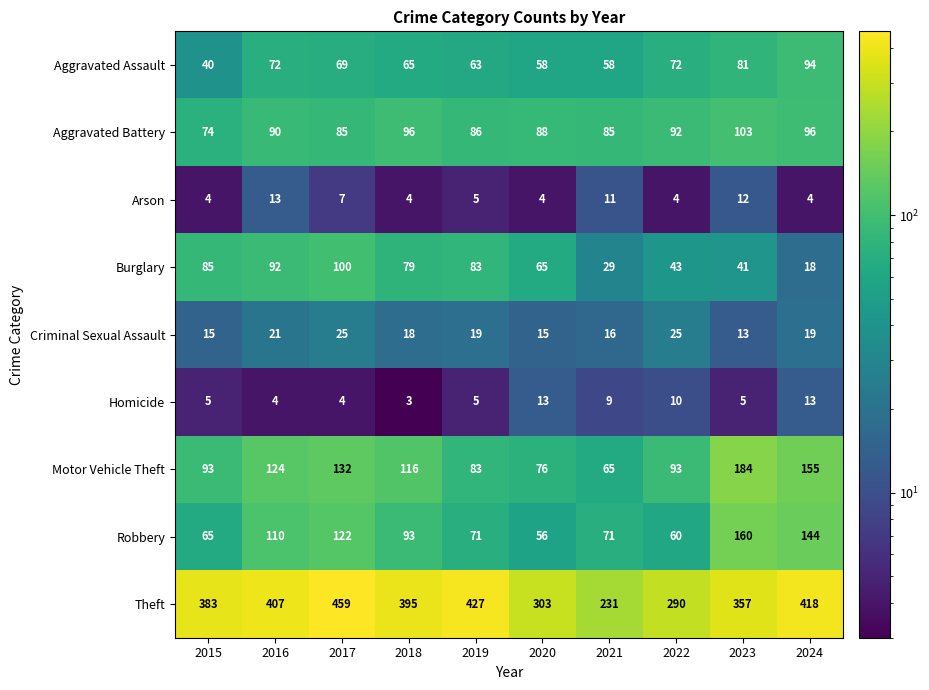

Count the number of categories in the chart.

10